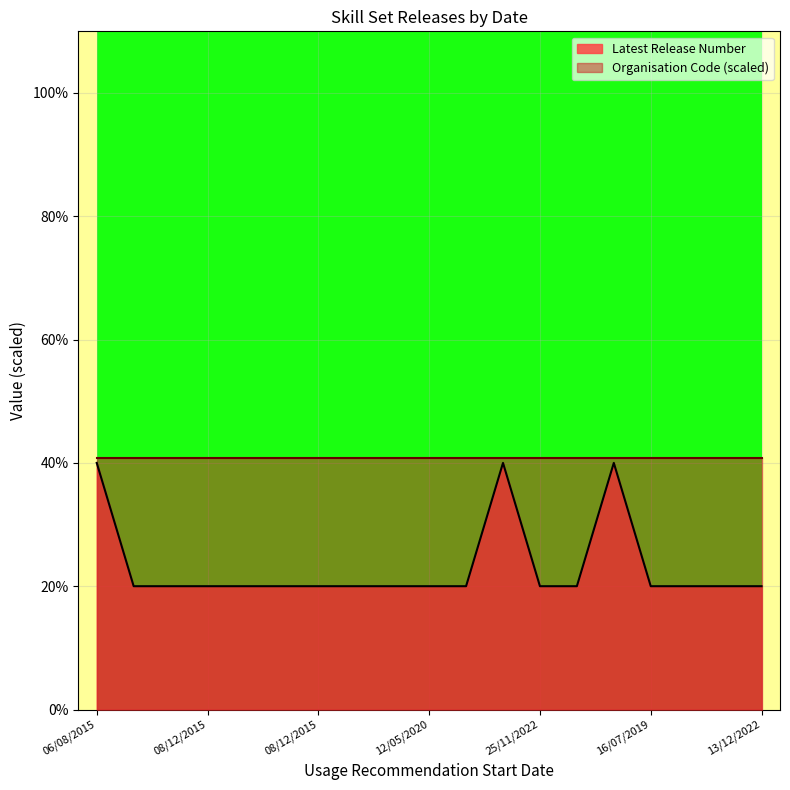

What is the difference between the values at 16/07/2019 and 08/12/2015?

20